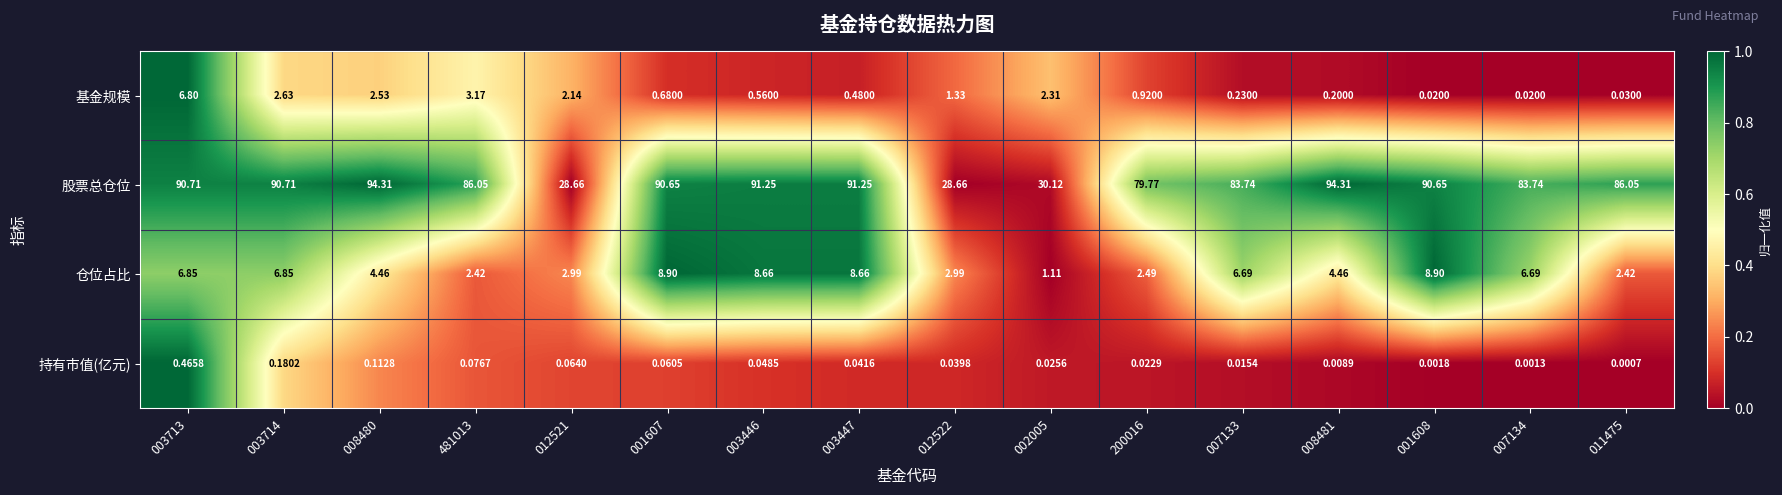

Which series has the largest total across all categories?

股票总仓位